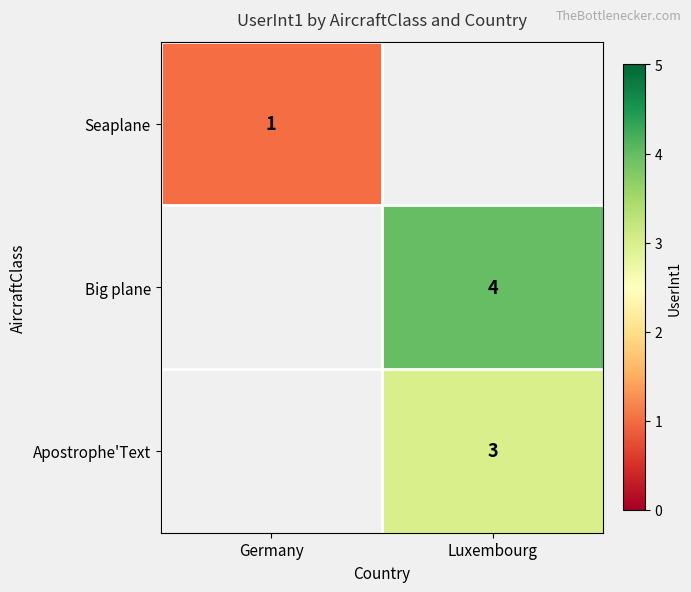

Which has a higher value, Germany or Luxembourg?

Luxembourg